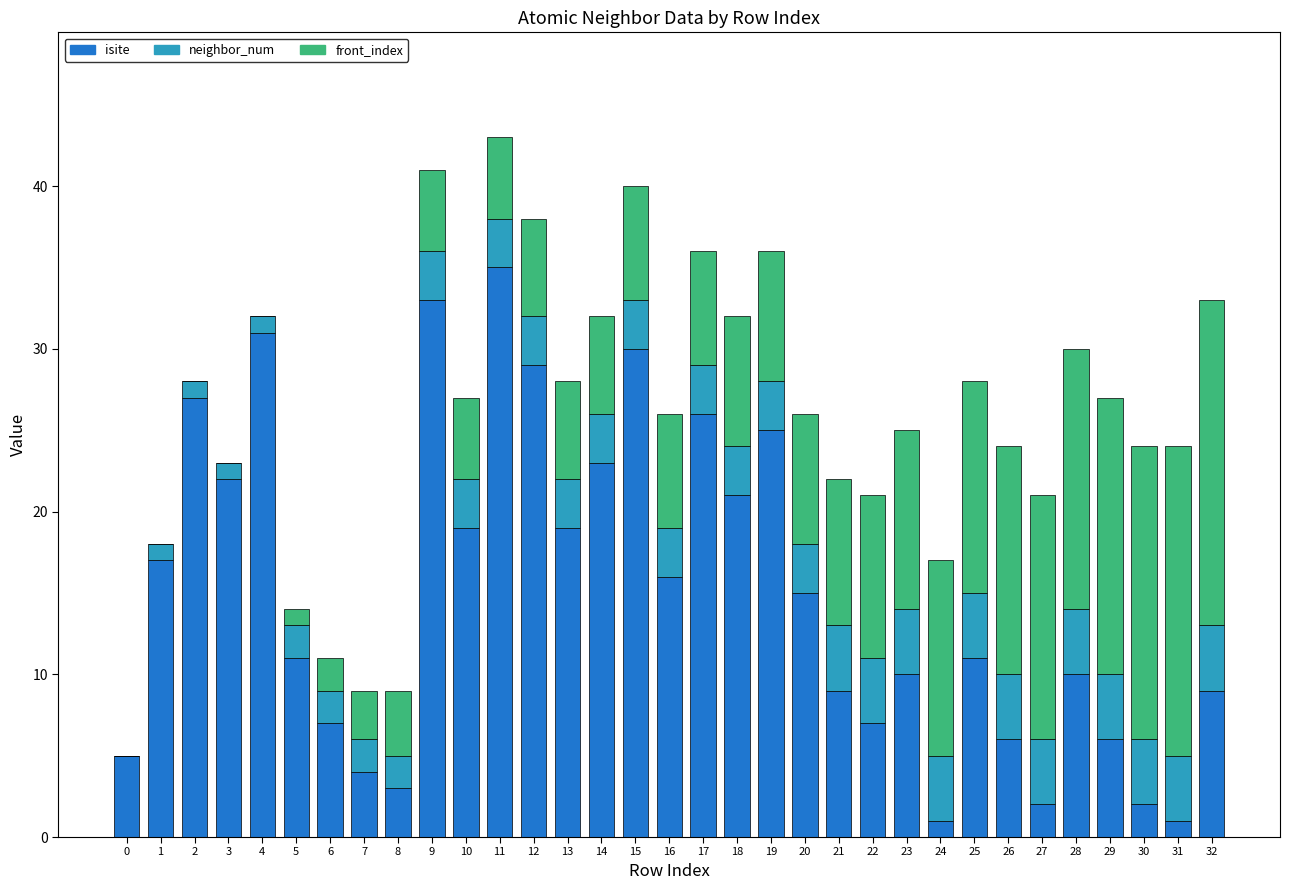

Is it true that isite equals 10 at 6?

False